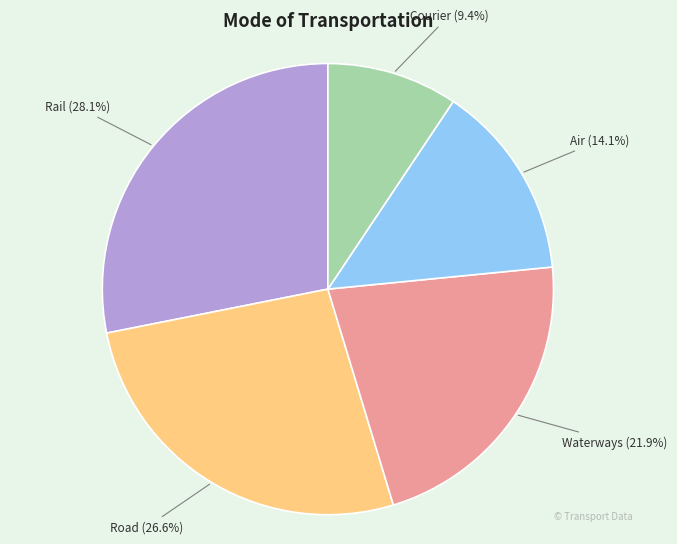

Does any single category account for the majority?

No